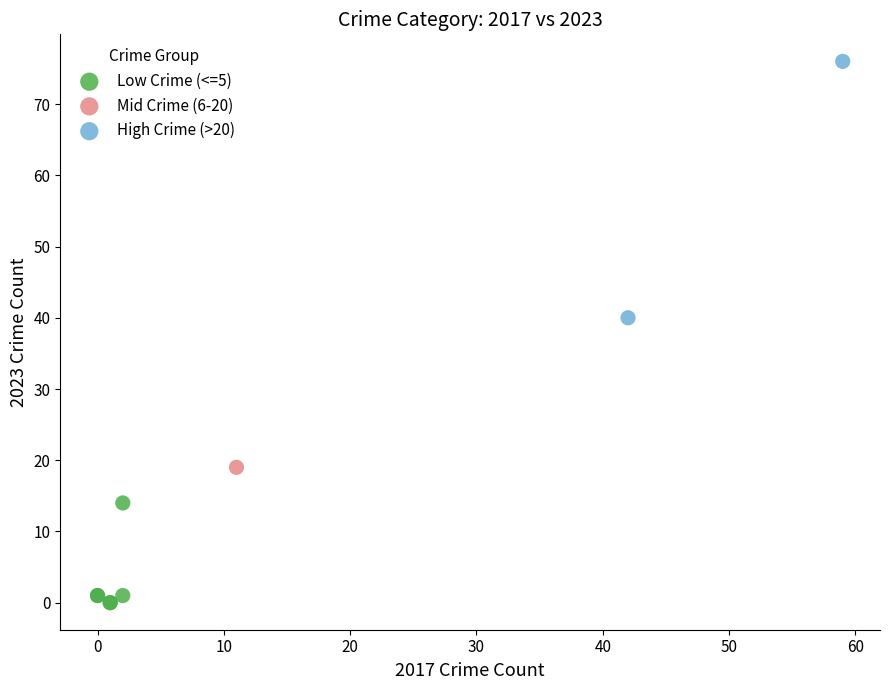

What are all the series names shown in the legend?

Low Crime (<=5), Mid Crime (6-20), High Crime (>20)